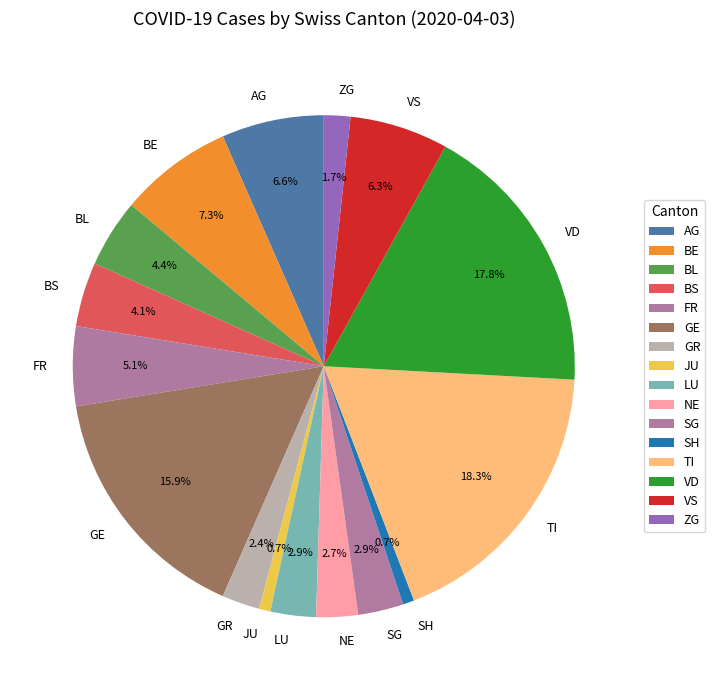

To the nearest percent, what percentage of the pie is SG?

3%